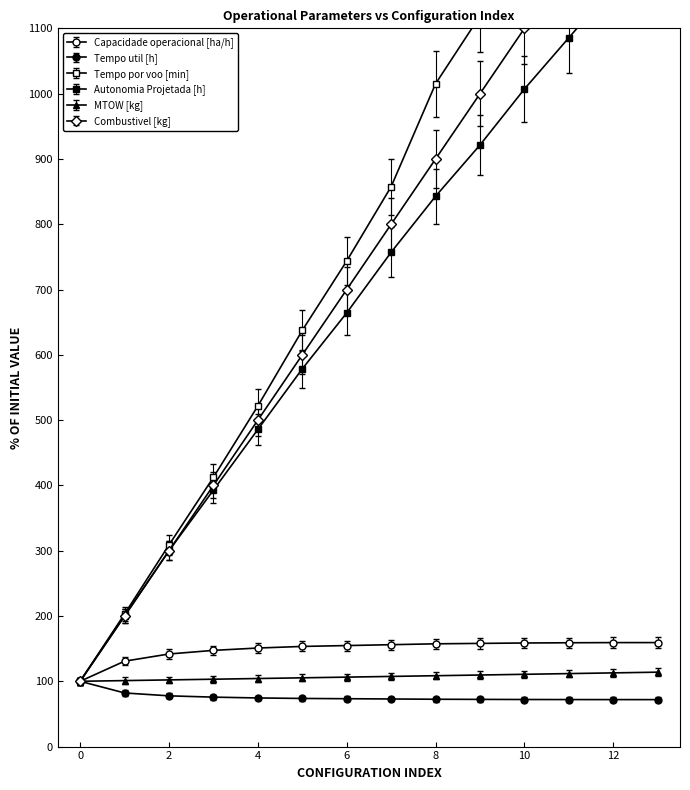

What is the sum of the Autonomia Projetada [h] values at 12 and 11?

2250.0